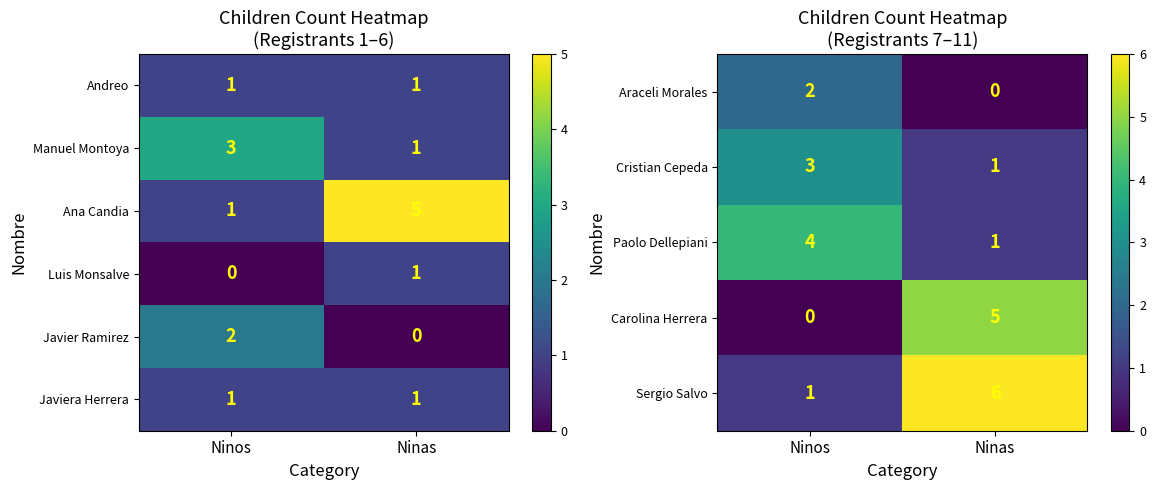

Which category has the highest value in the Paolo Dellepiani series?

Ninos